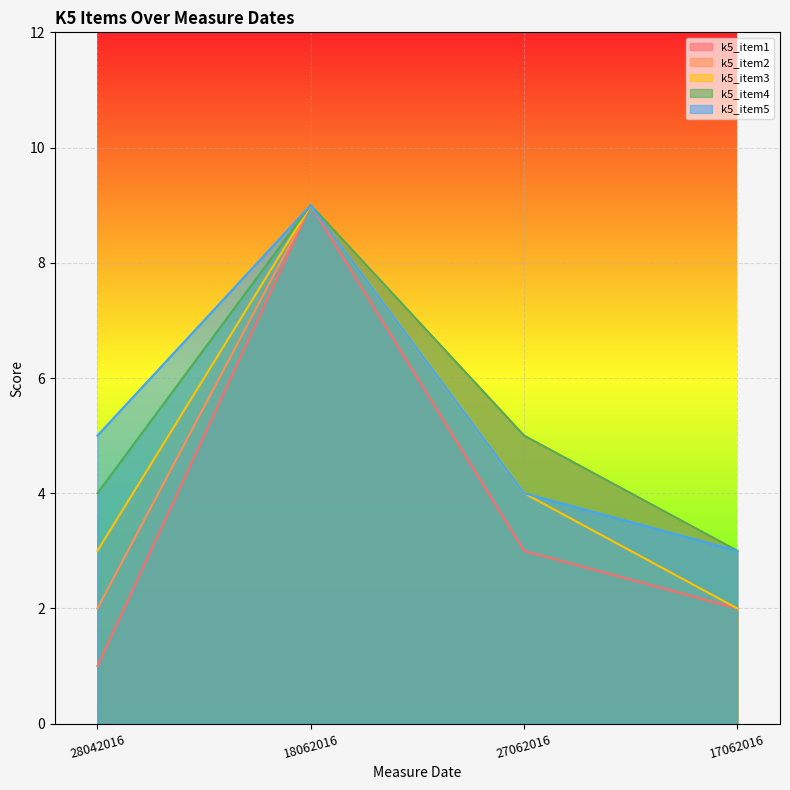

Reading left to right, what are all the values shown in this chart?

k5_item1: 1	9	3	2
k5_item2: 2	9	5	3
k5_item3: 3	9	4	2
k5_item4: 4	9	5	3
k5_item5: 5	9	4	3